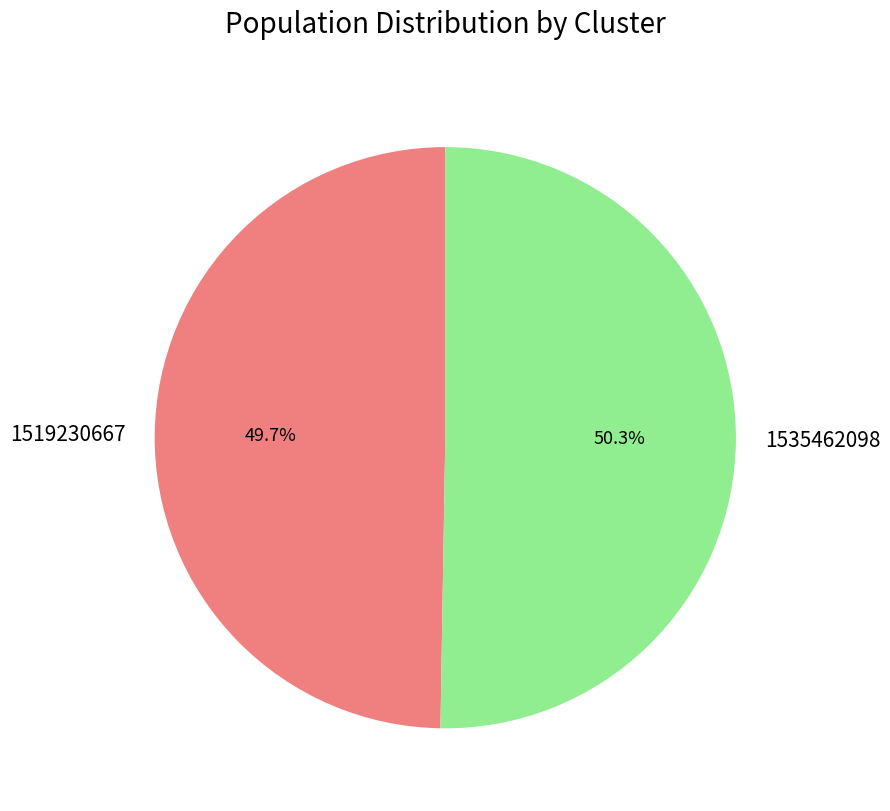

What is the total percentage of 1535462098 and 1519230667?

100.0%